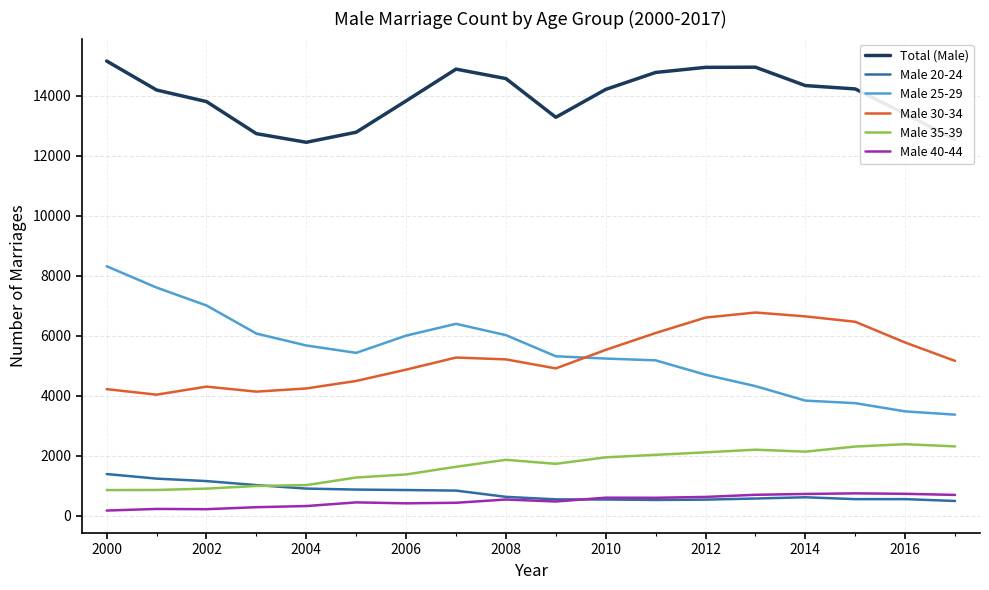

True or false: Male 20-24 and Male 25-29 cross at least once.

False